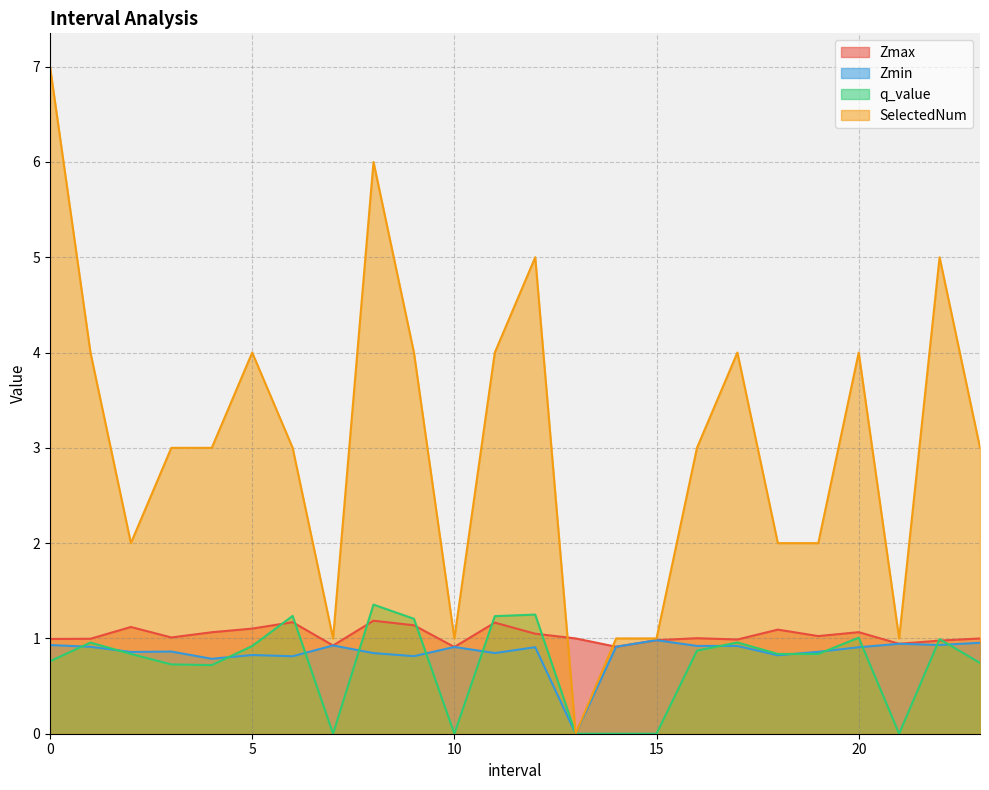

How many lines are shown in the chart?

4